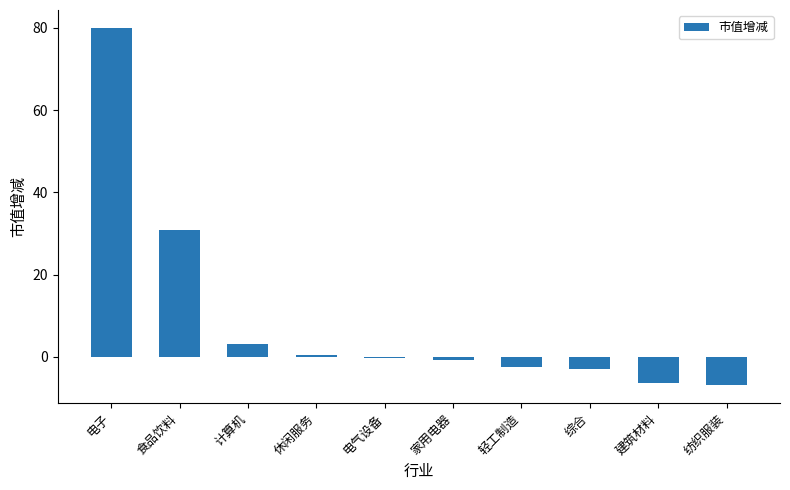

Where is the data nearest to the value 36?

食品饮料